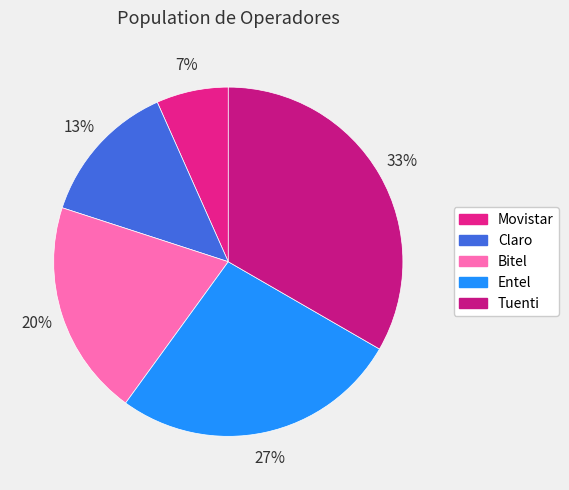

Which category has the biggest portion of the pie?

Tuenti